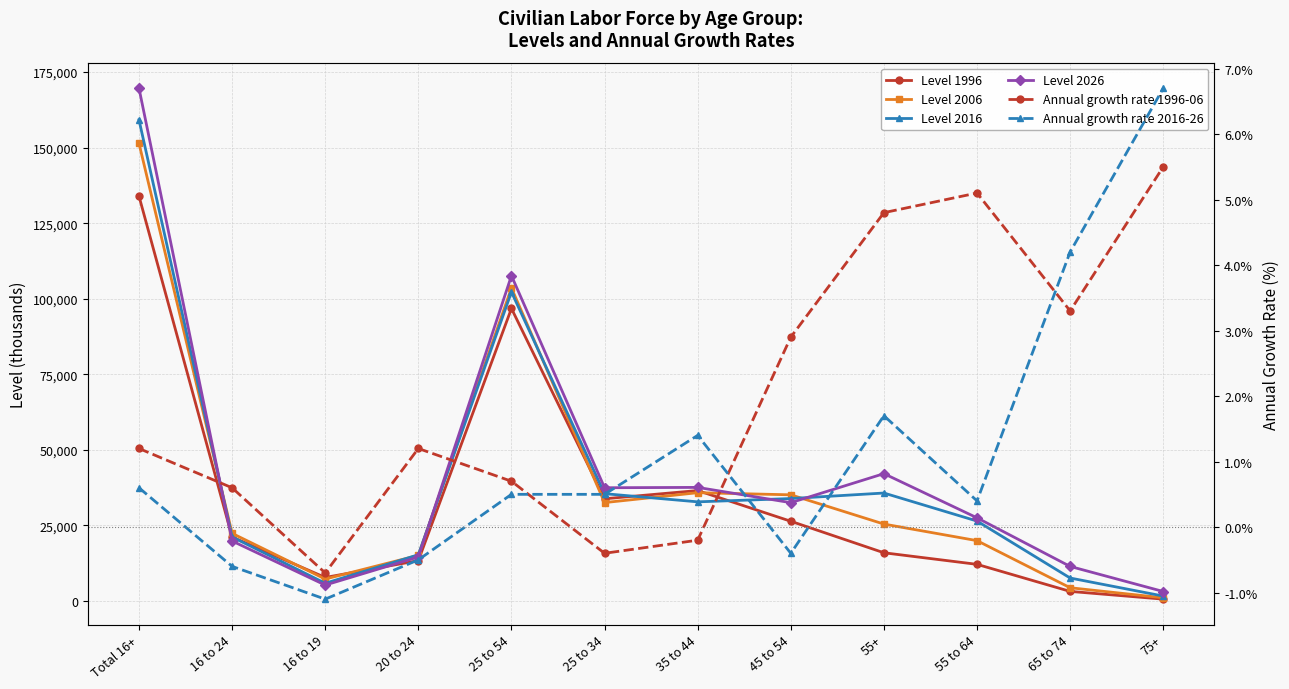

Which has a higher value, 16 to 24 or 35 to 44?

35 to 44